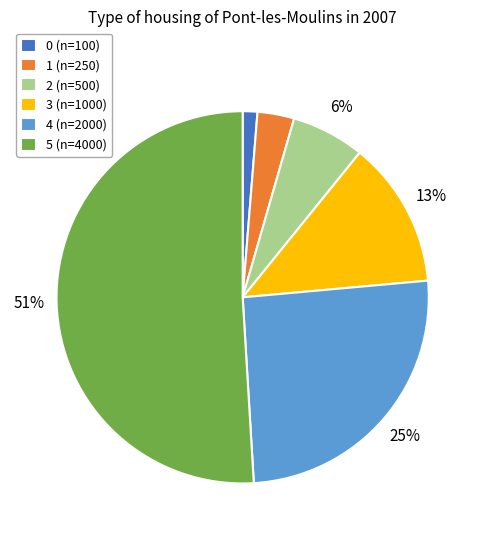

Is it true that 4 is 34% of the pie?

False